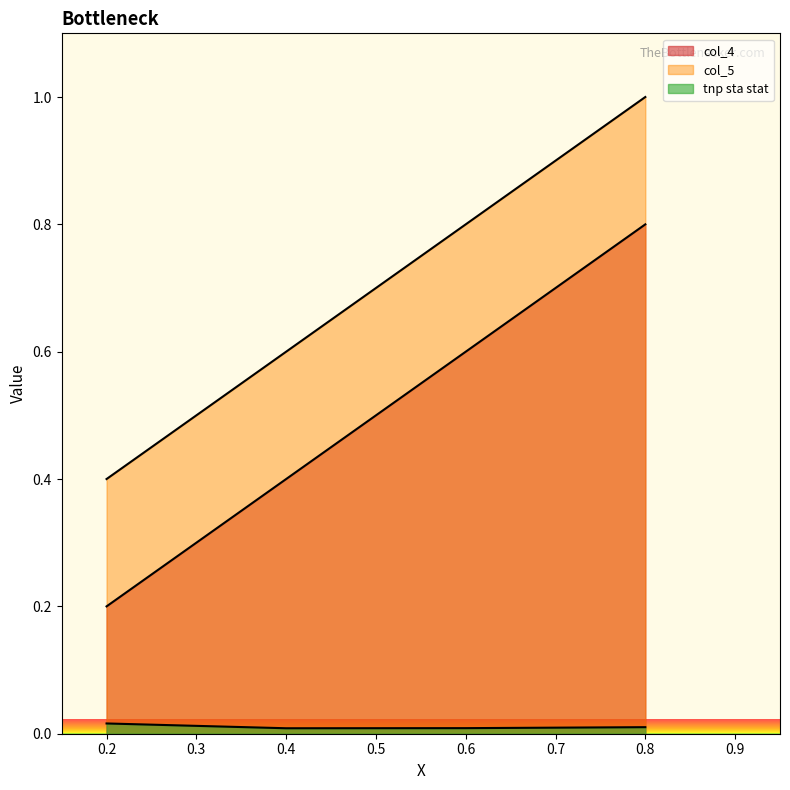

Rank the series at 0.4 from lowest to highest value.

tnp sta stat, col_4, col_5